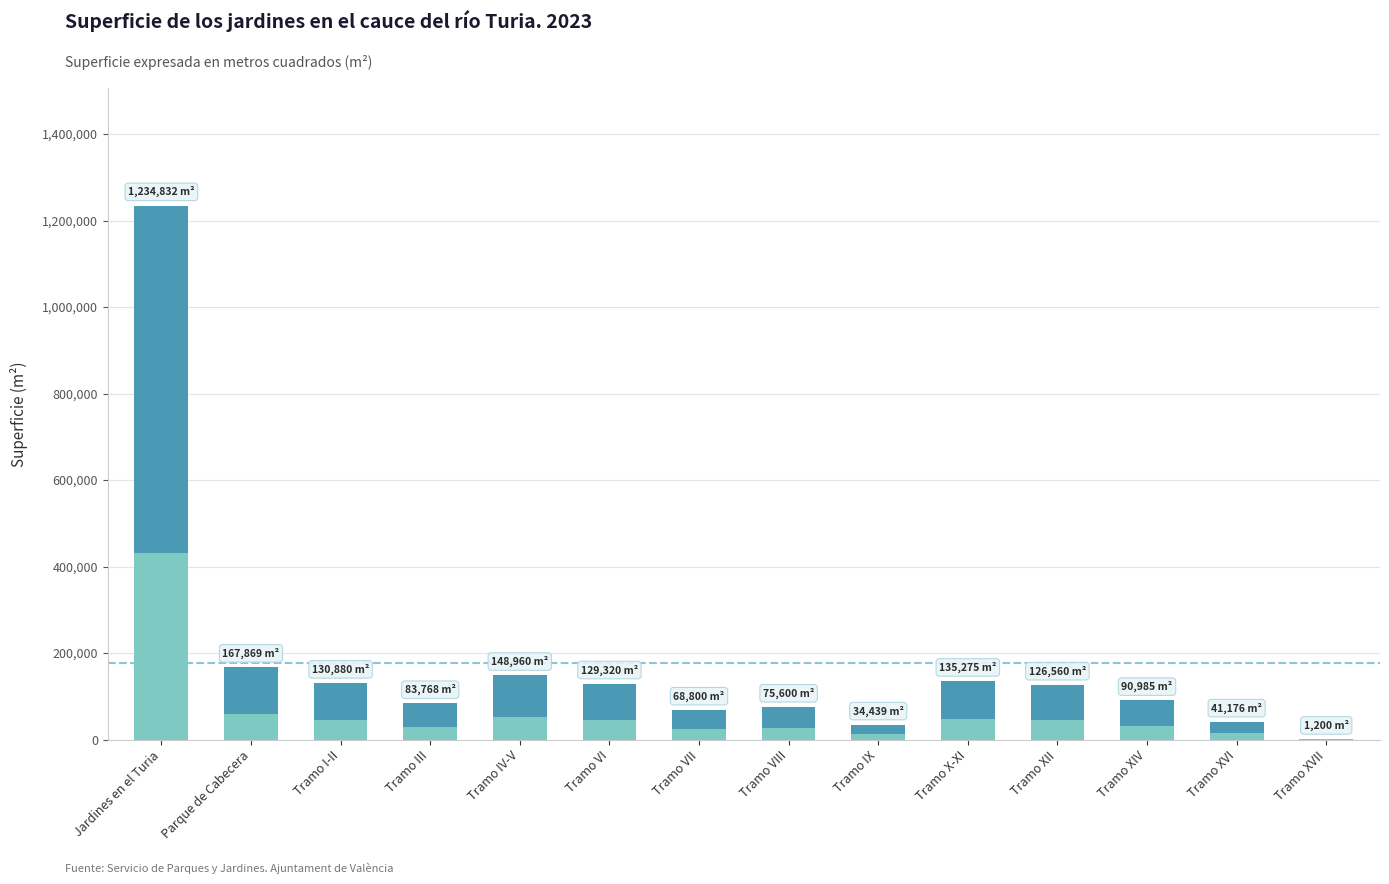

What is the difference between the maximum and minimum values?

1233632